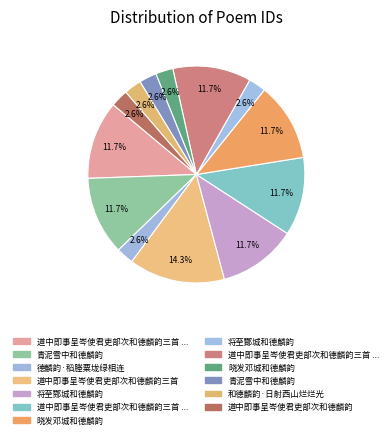

Which slice is the largest?

道中即事呈岑使君吏部次和德麟韵三首